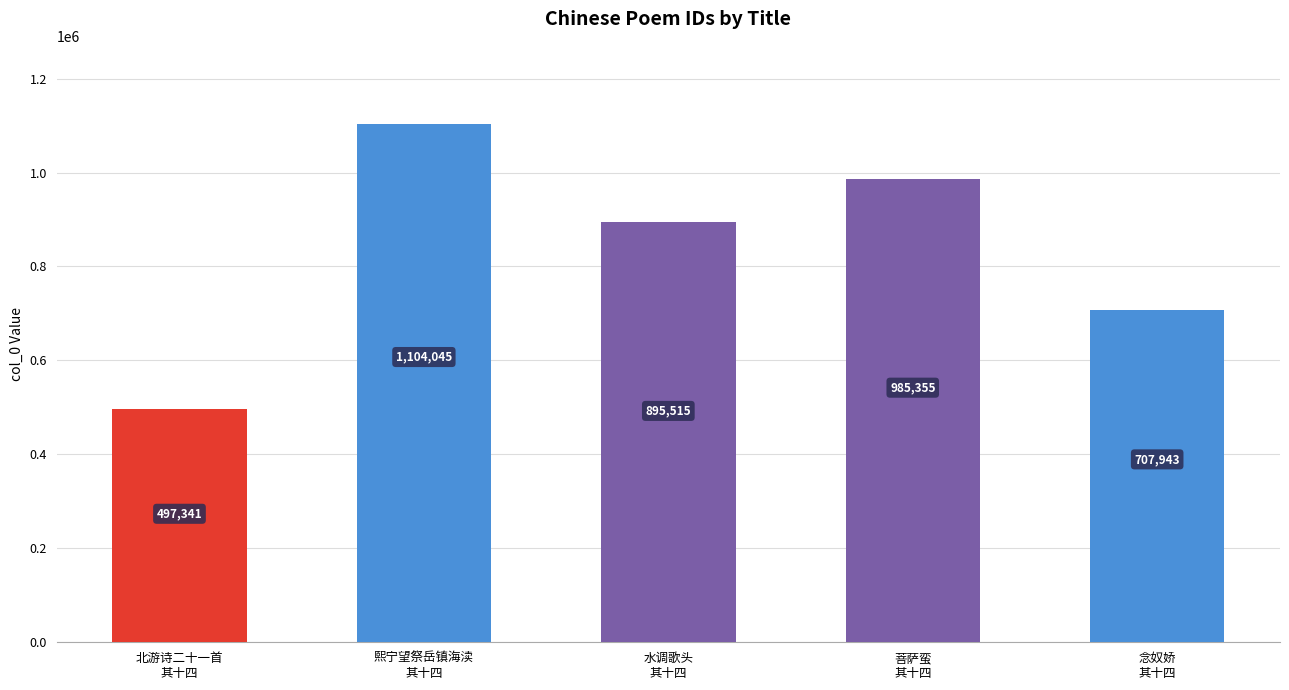

What is the difference between the second highest and second lowest values?

277412